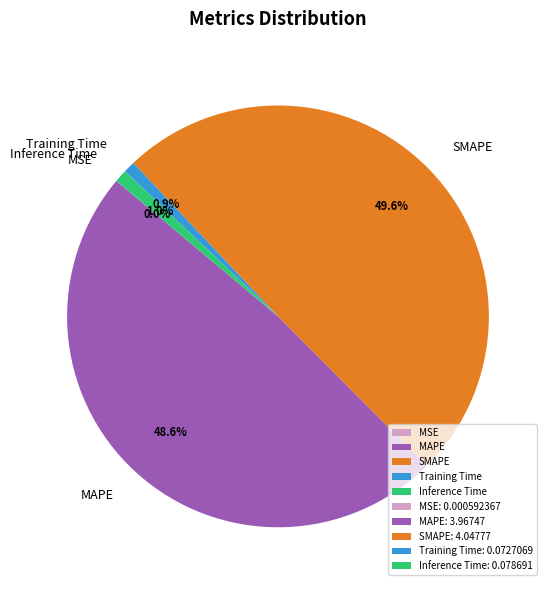

Does any single category account for the majority?

No